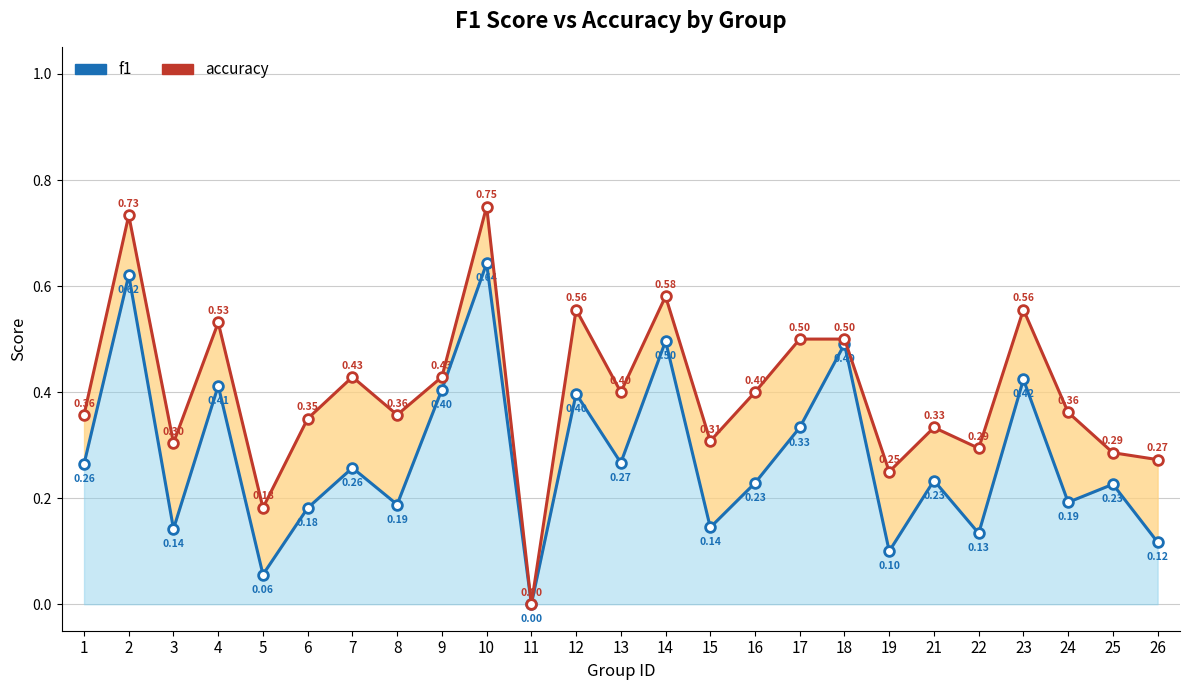

At how many categories does at least one series exceed 0?

24